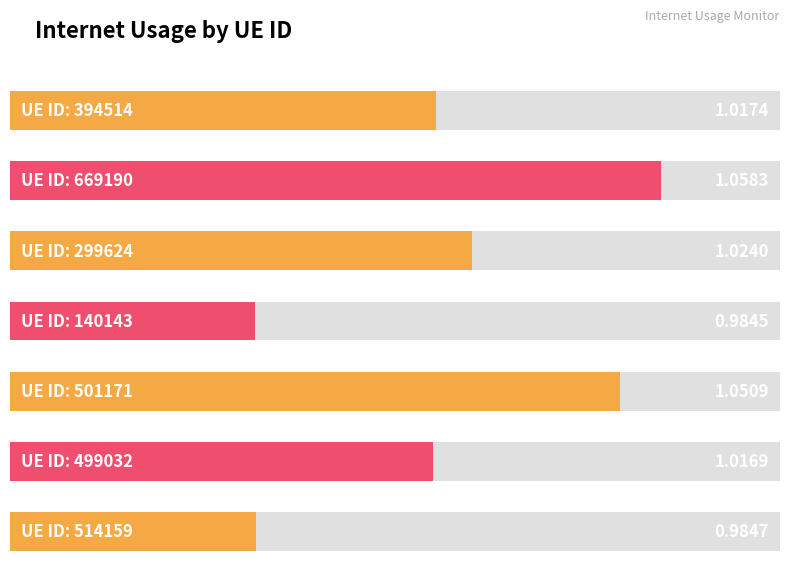

What is the approximate value at 140143?

1.0